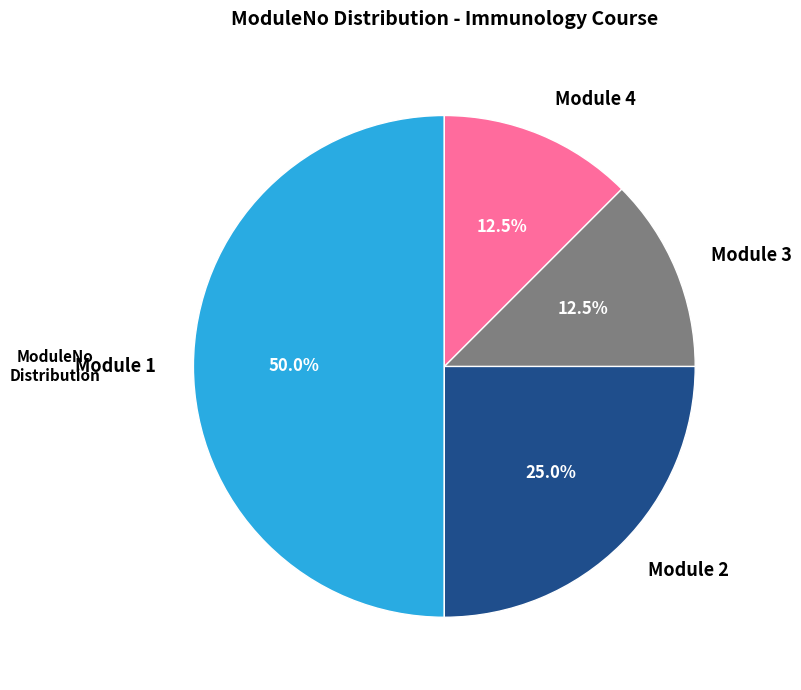

Which slice is the largest?

Module 1